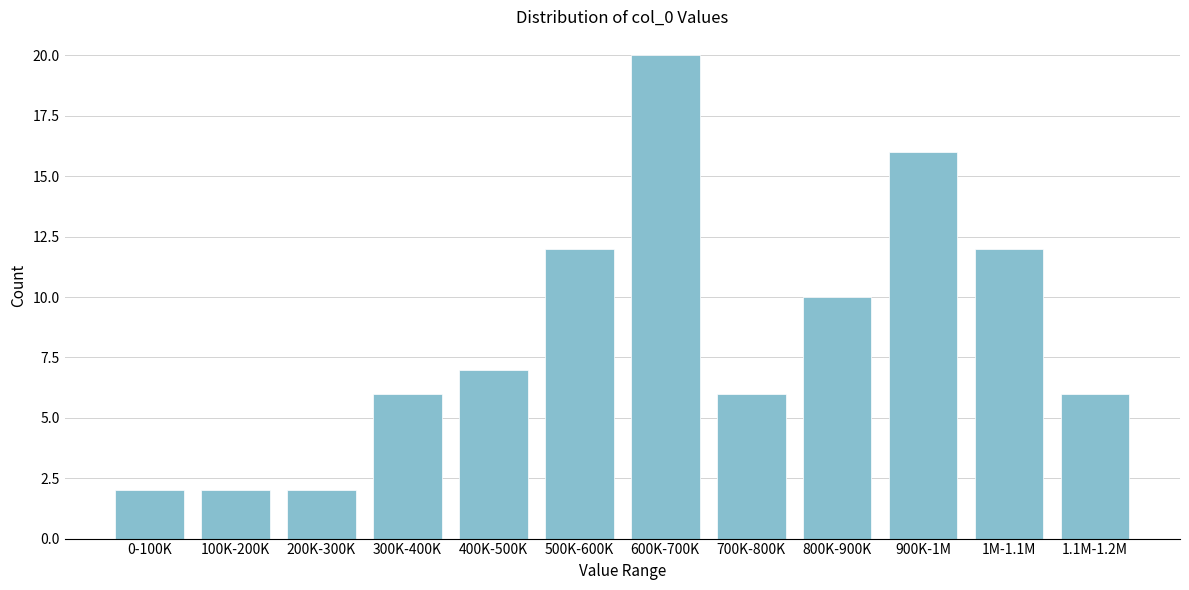

Reading right to left, what are all the values shown in this chart?

1.1M-1.2M=6	1M-1.1M=12	900K-1M=16	800K-900K=10	700K-800K=6	600K-700K=20	500K-600K=12	400K-500K=7	300K-400K=6	200K-300K=2	100K-200K=2	0-100K=2